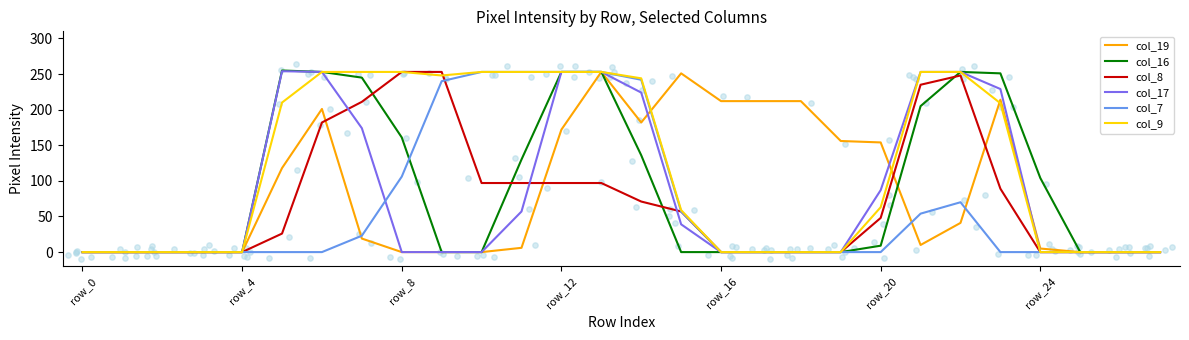

Which series contains the lowest Y value?

col_19